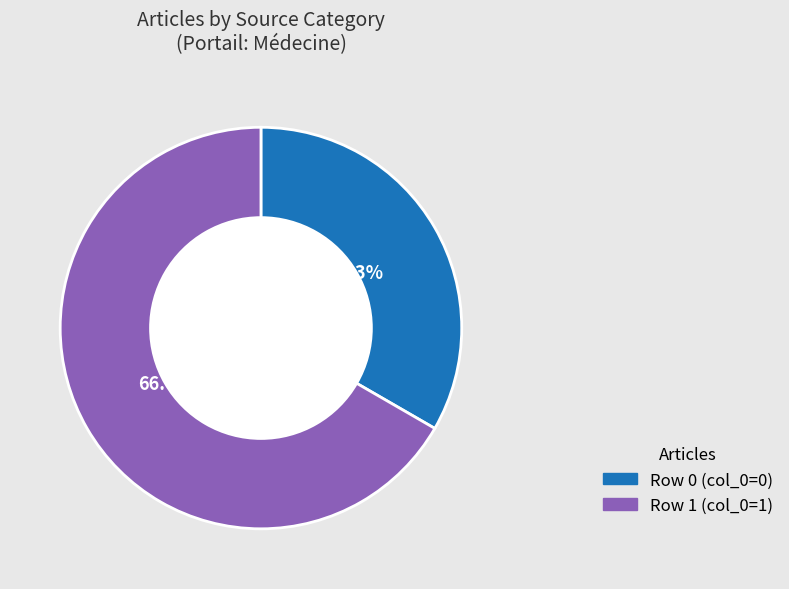

Does any single category account for the majority?

Yes